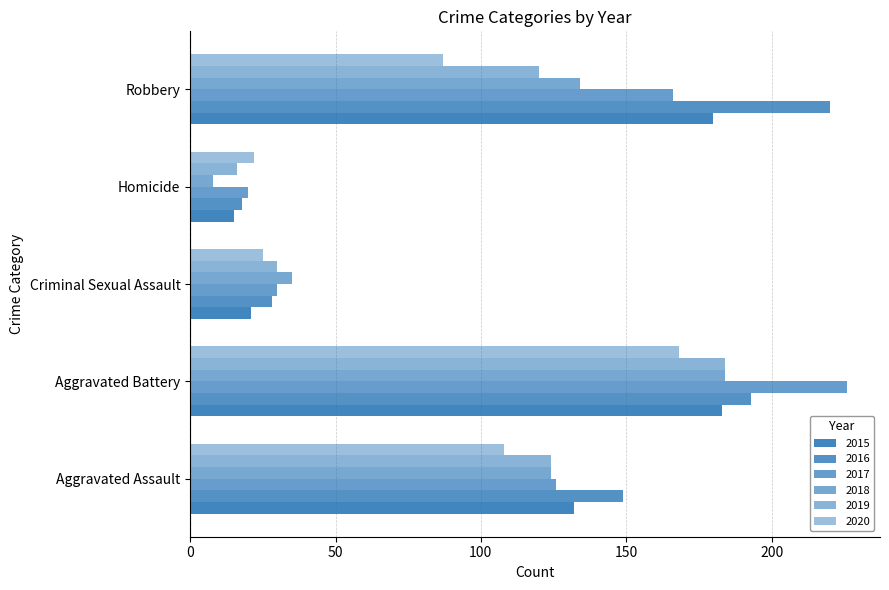

Rank the series at Robbery from highest to lowest value.

2016, 2015, 2017, 2018, 2019, 2020